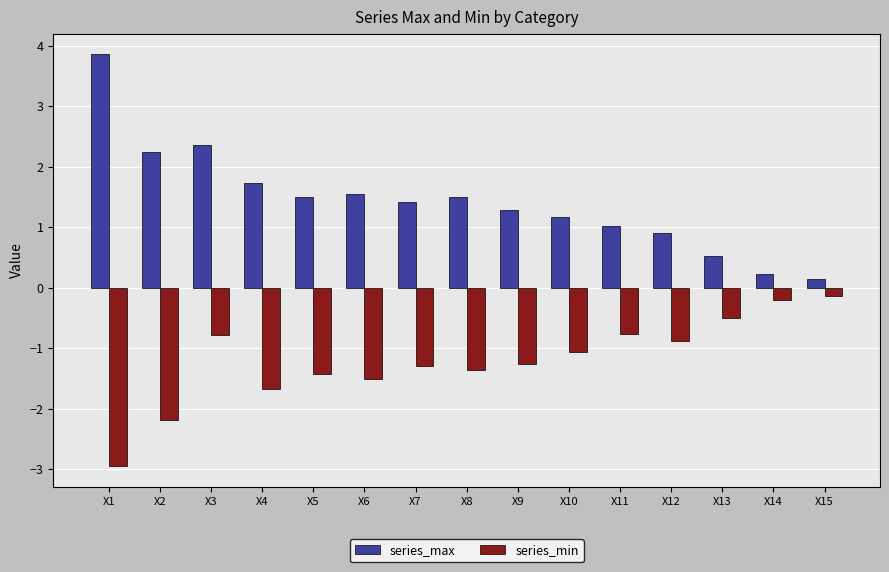

How many bars are there in total?

30